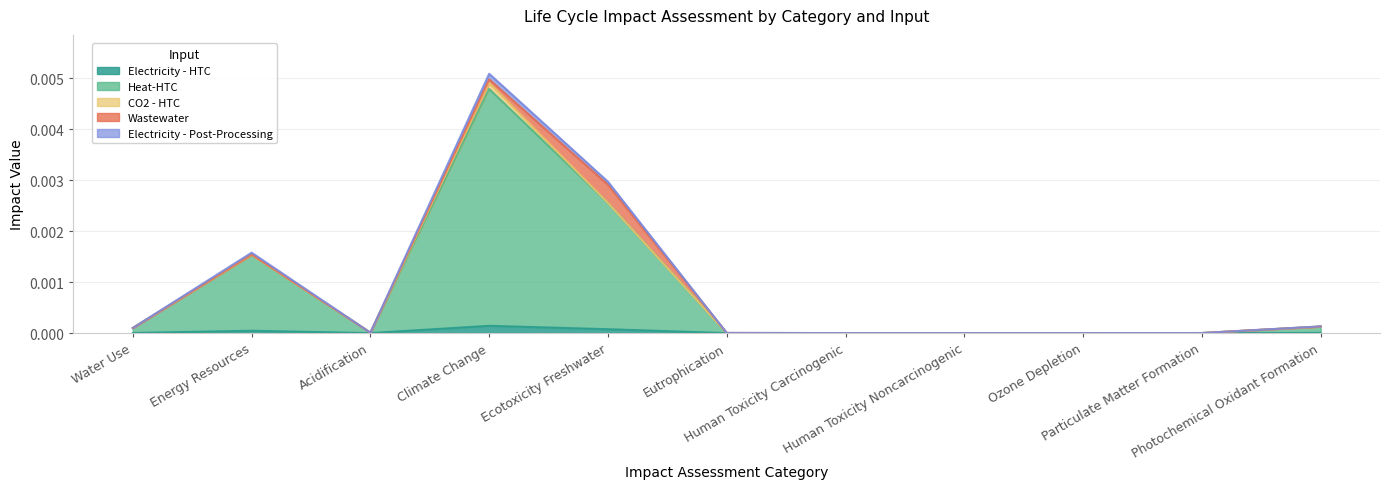

The Heat-HTC series shows 0.0 at Photochemical Oxidant Formation. True or false?

True